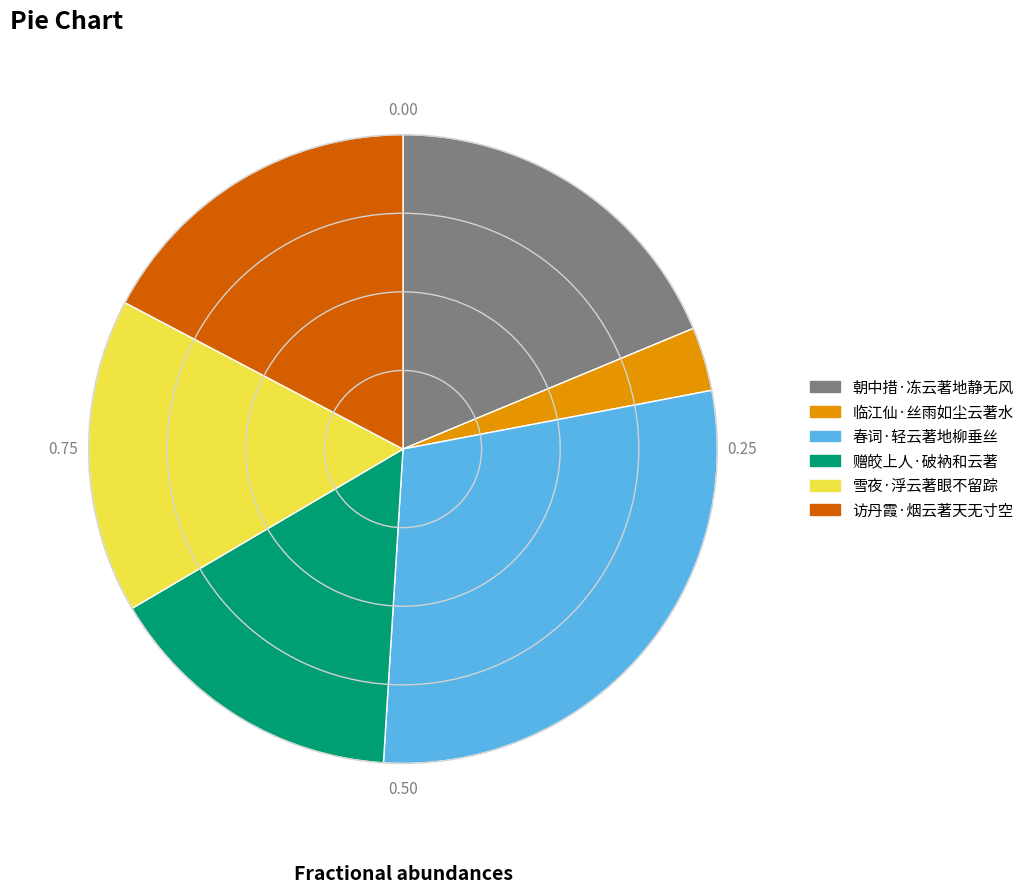

Which has a higher value, 雪夜·浮云著眼不留踪 or 访丹霞·烟云著天无寸空?

访丹霞·烟云著天无寸空